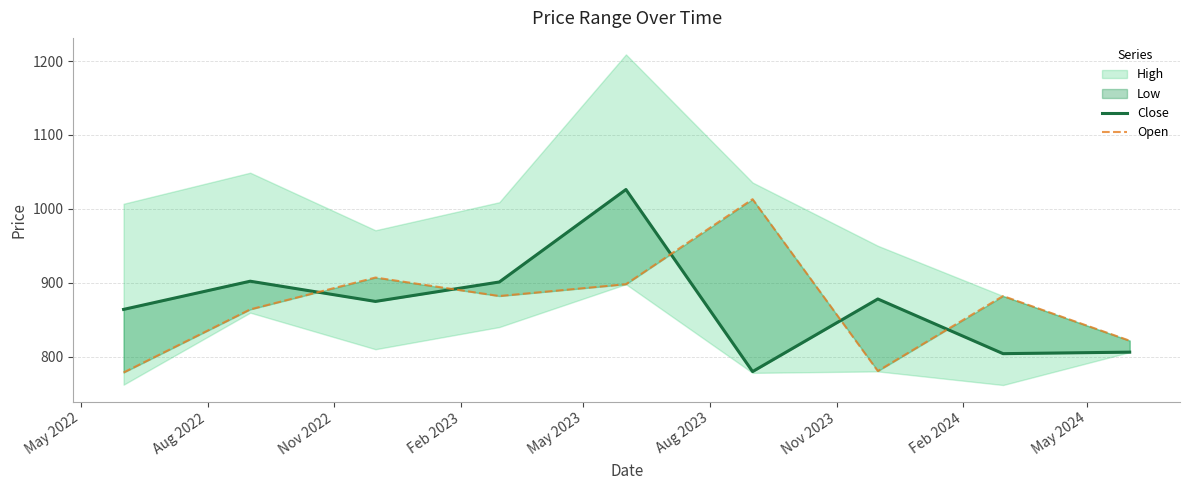

At which category is the sum across all series the highest?

May 2023